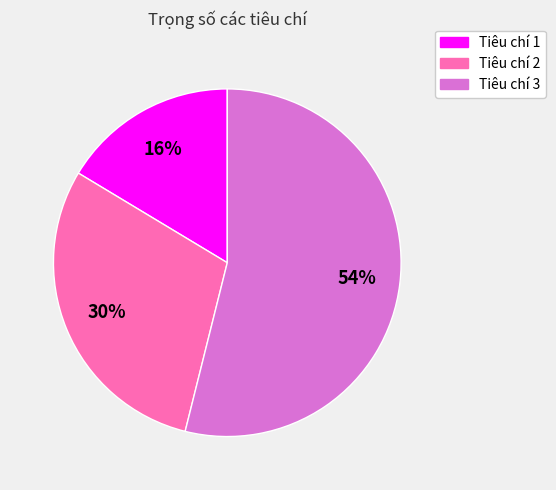

To the nearest percent, what is the combined percentage of Tiêu chí 1 and Tiêu chí 3?

70%